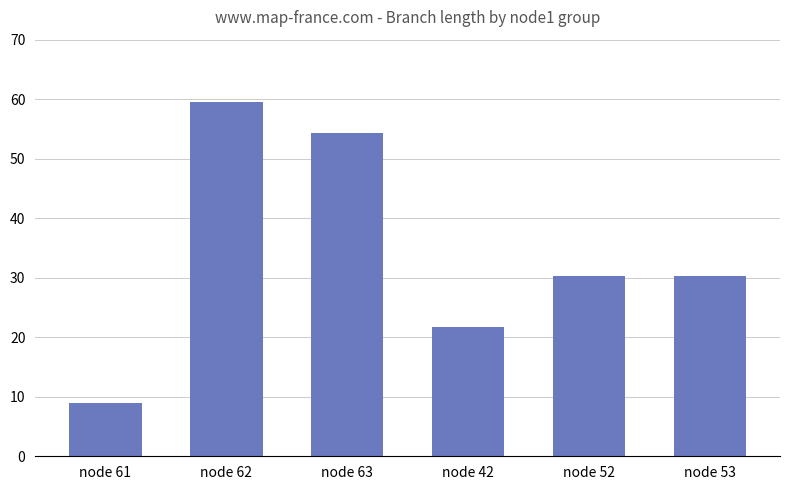

What is the difference between the second highest and minimum values?

45.3